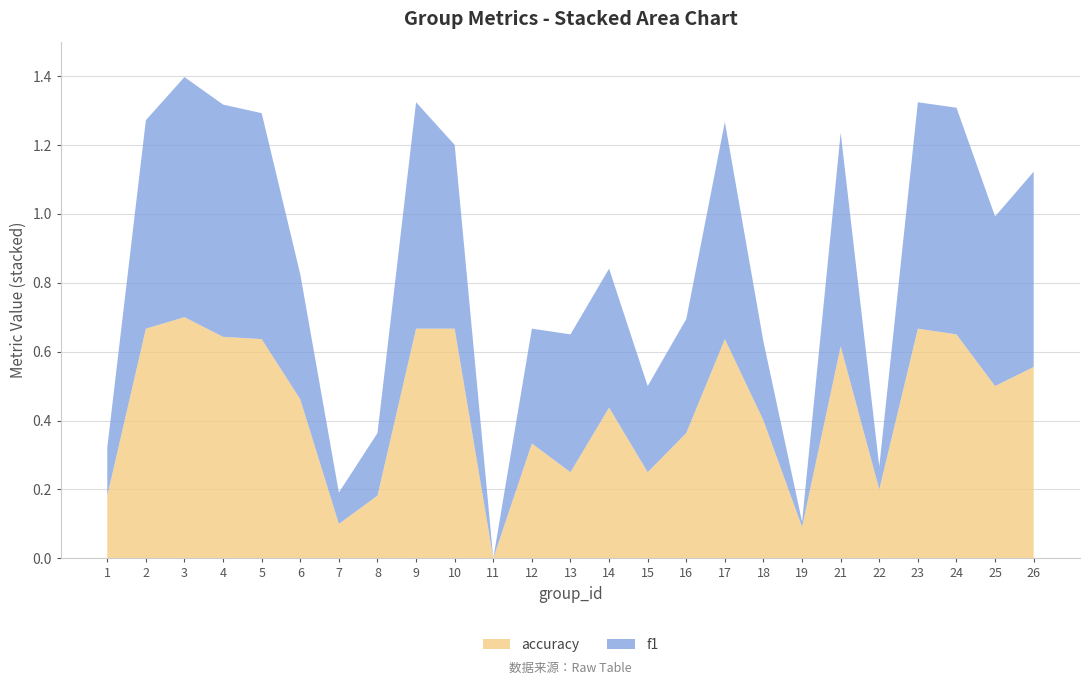

Reading left to right, extract all data points from this chart.

f1: 0.1	0.6	0.7	0.7	0.7	0.4	0.1	0.2	0.7	0.5	0.0	0.3	0.4	0.4	0.2	0.3	0.6	0.2	0.0	0.6	0.1	0.7	0.7	0.5	0.6
accuracy: 0.2	0.7	0.7	0.6	0.6	0.5	0.1	0.2	0.7	0.7	0.0	0.3	0.2	0.4	0.2	0.4	0.6	0.4	0.1	0.6	0.2	0.7	0.7	0.5	0.6